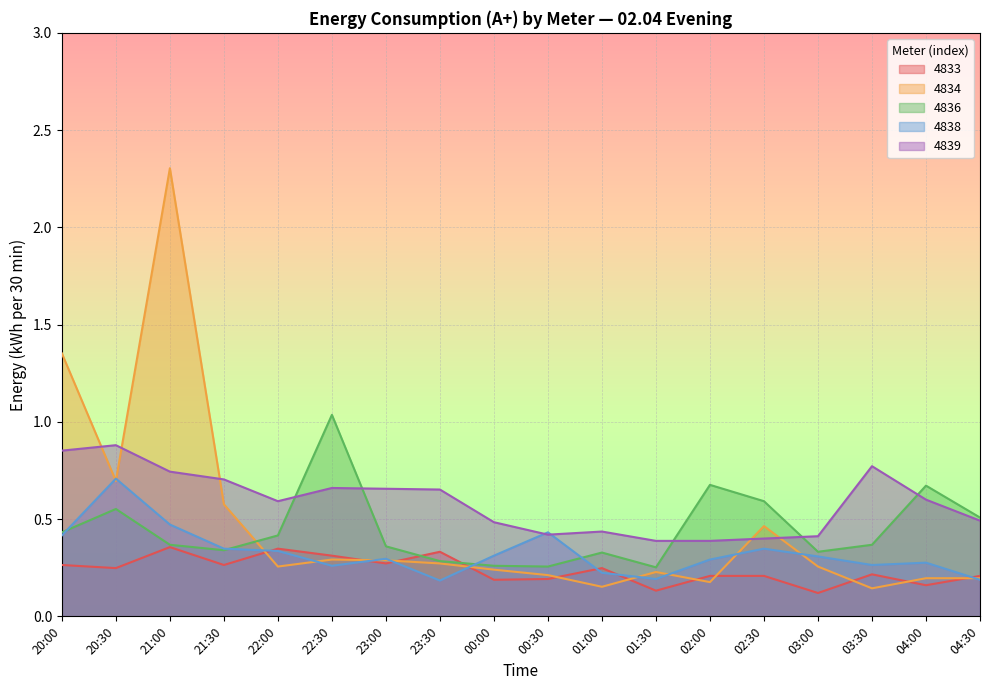

Does the chart display data point markers on the line(s)?

No